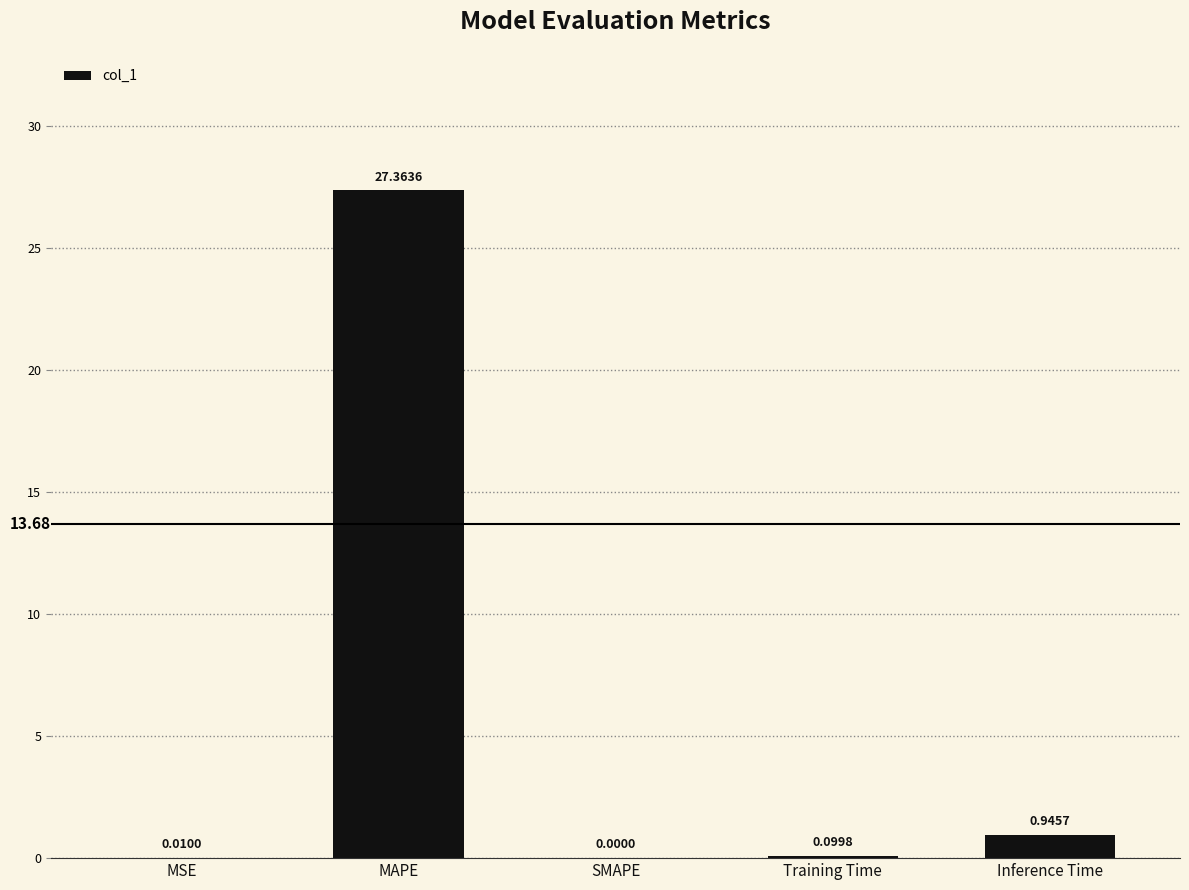

At which label is the value closest to 13?

Inference Time